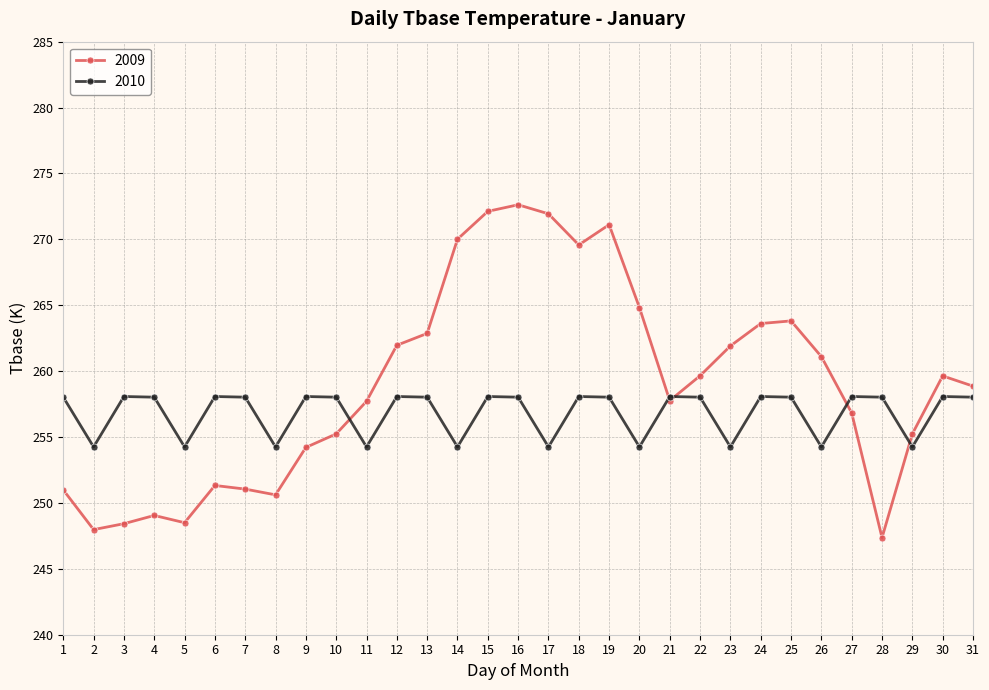

Does the chart have visible grid lines?

Yes